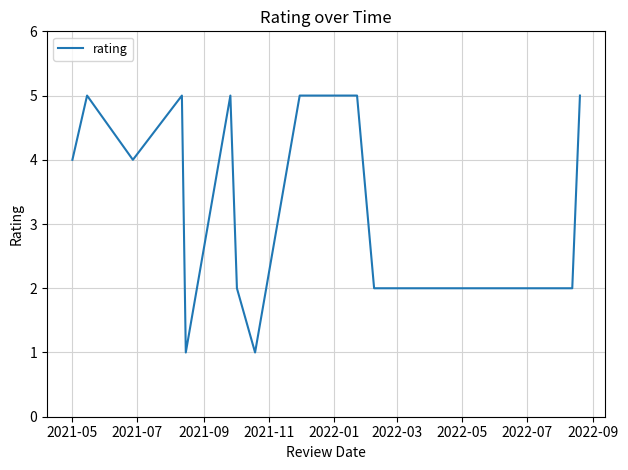

What is the average value?

4